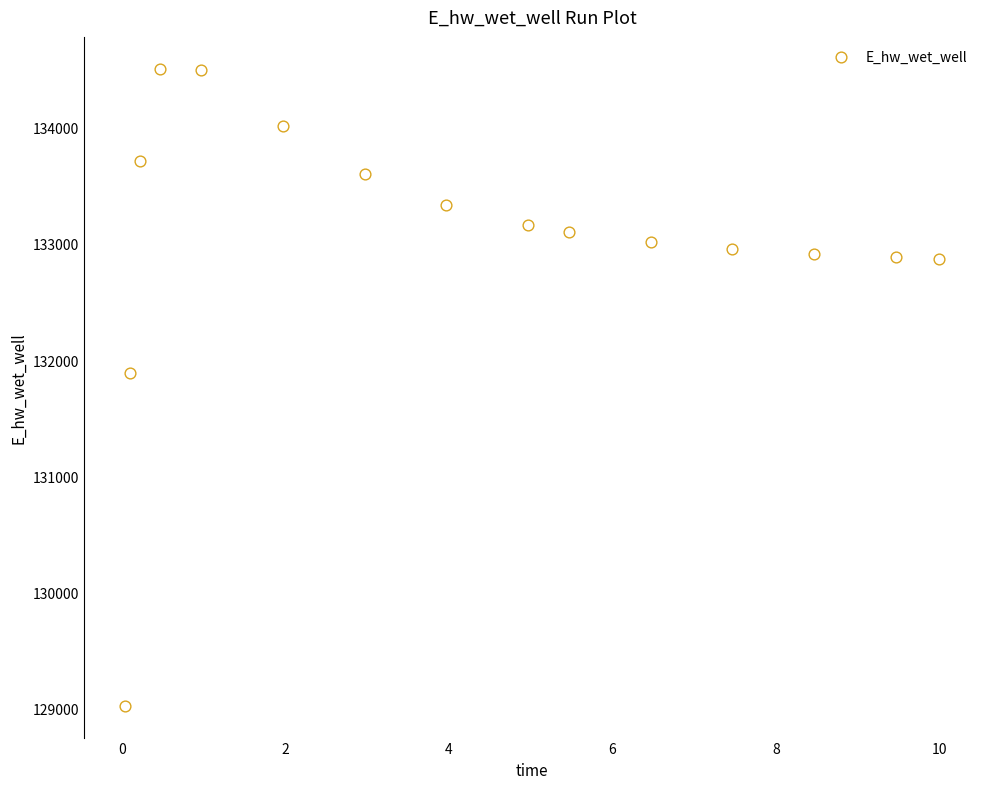

What Y value in the scatter plot is closest to 131766?

131885.6